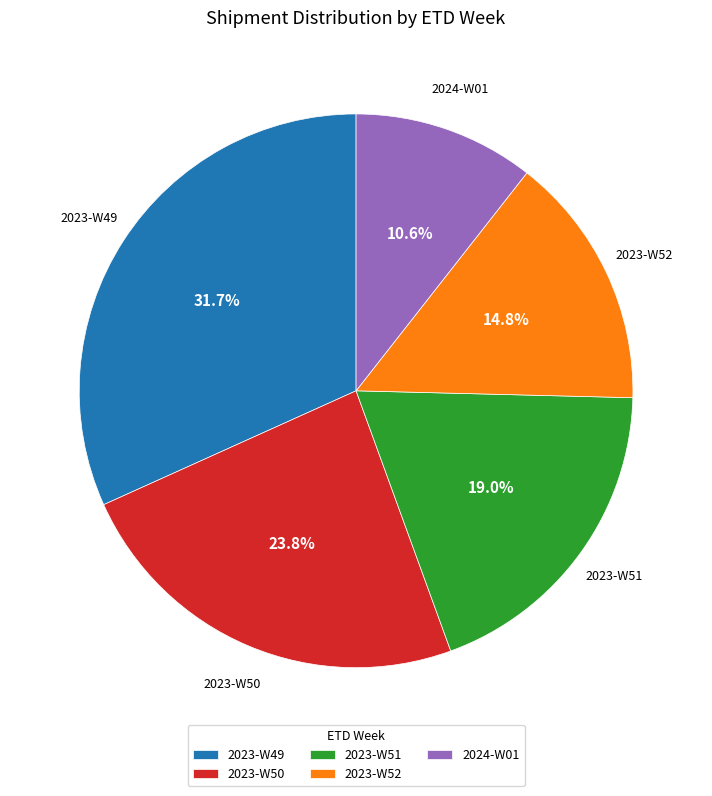

Is there a majority slice in this chart?

No